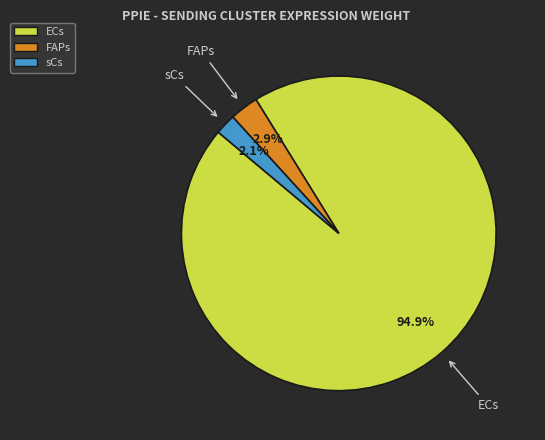

Which slice is the smallest?

sCs